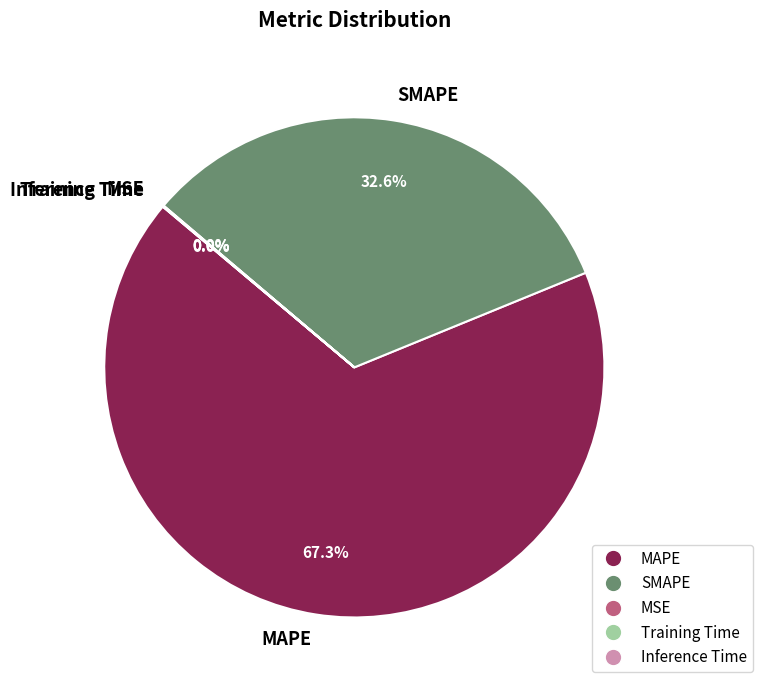

Which has a higher value, SMAPE or MAPE?

MAPE